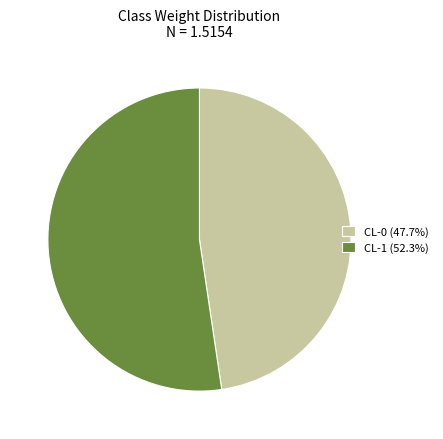

Which has a higher value, CL-0 or CL-1?

CL-1